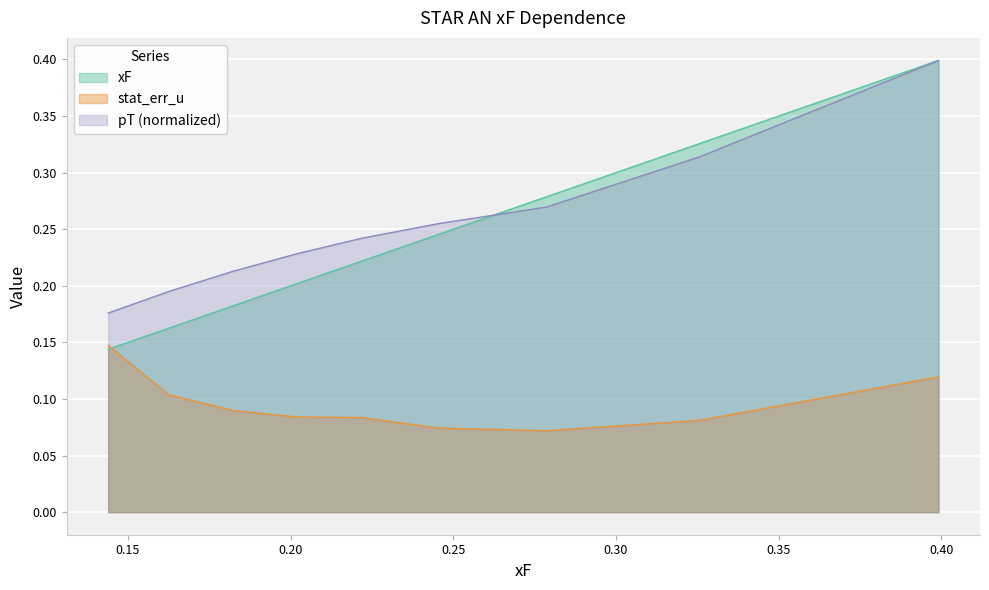

List the series in order of their peak value, highest first.

xF, pT, stat_err_u